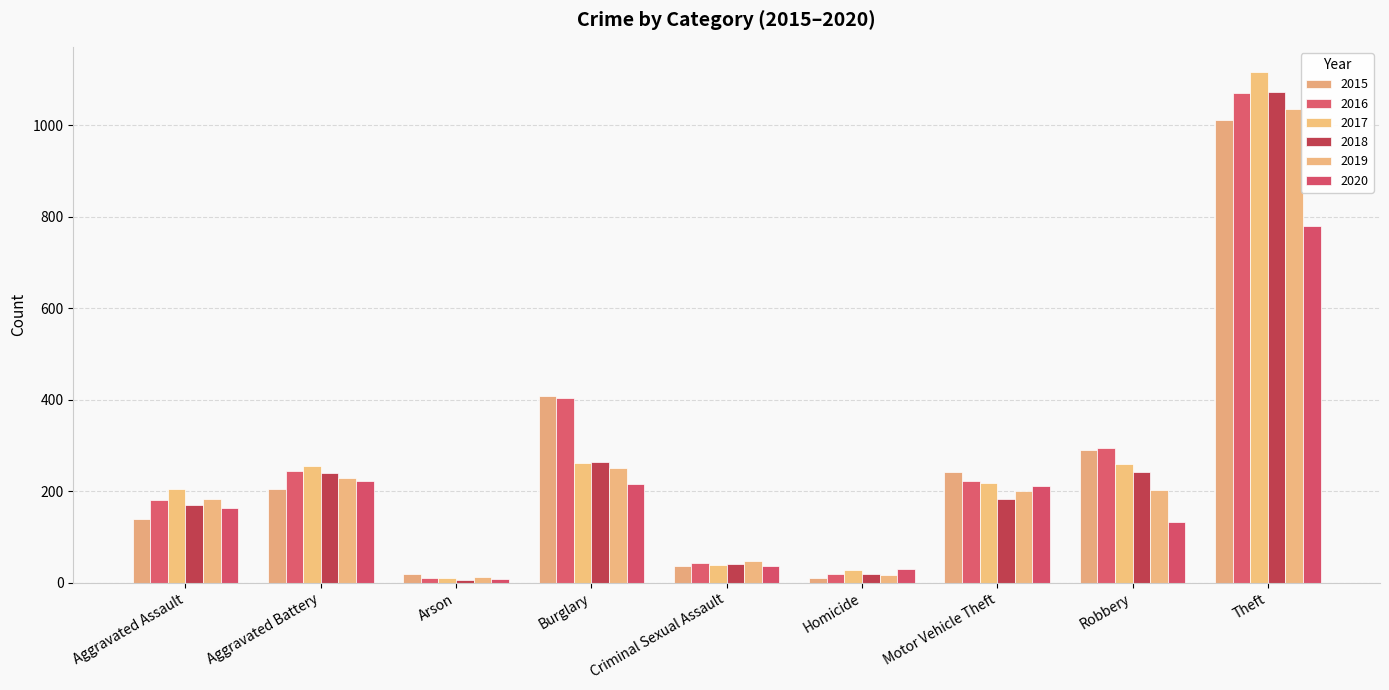

How many data points in 2018 are less than 184?

4